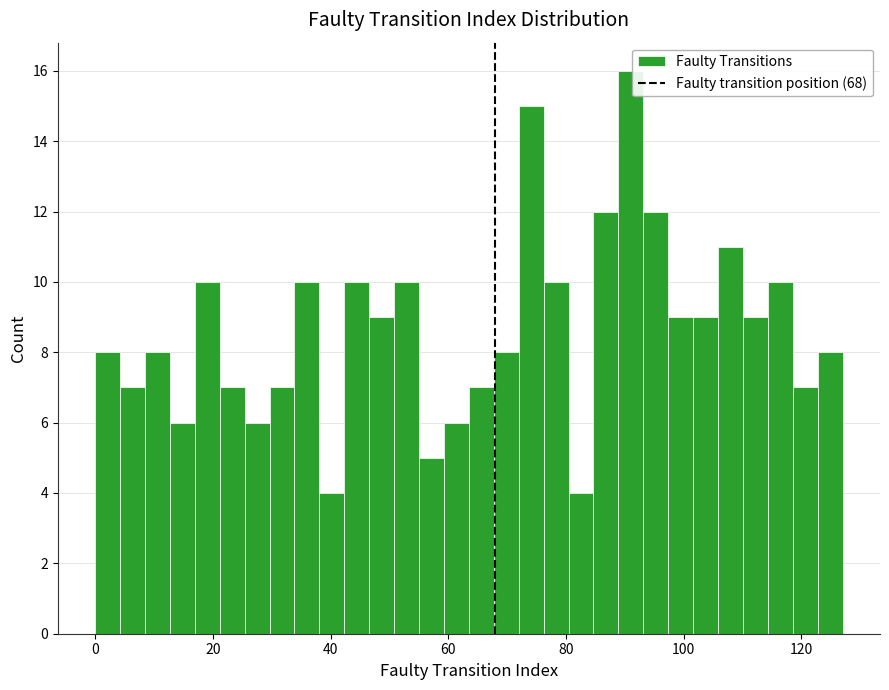

Read against the x-axis, roughly where is the centre of the tallest bar?

92